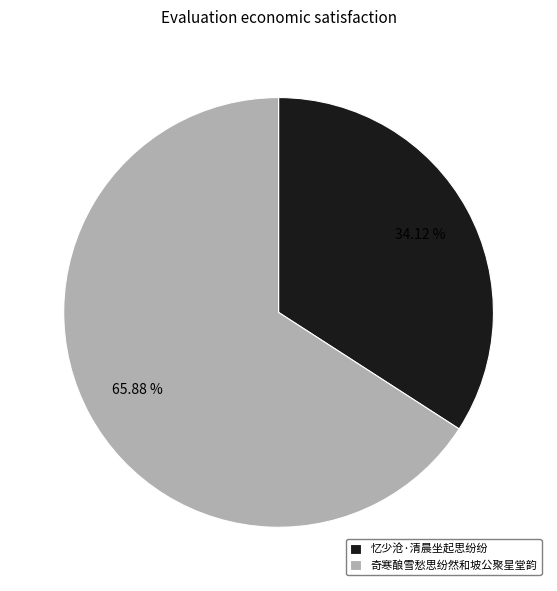

Does 忆少沧·清晨坐起思纷纷 represent more than half of the total?

No